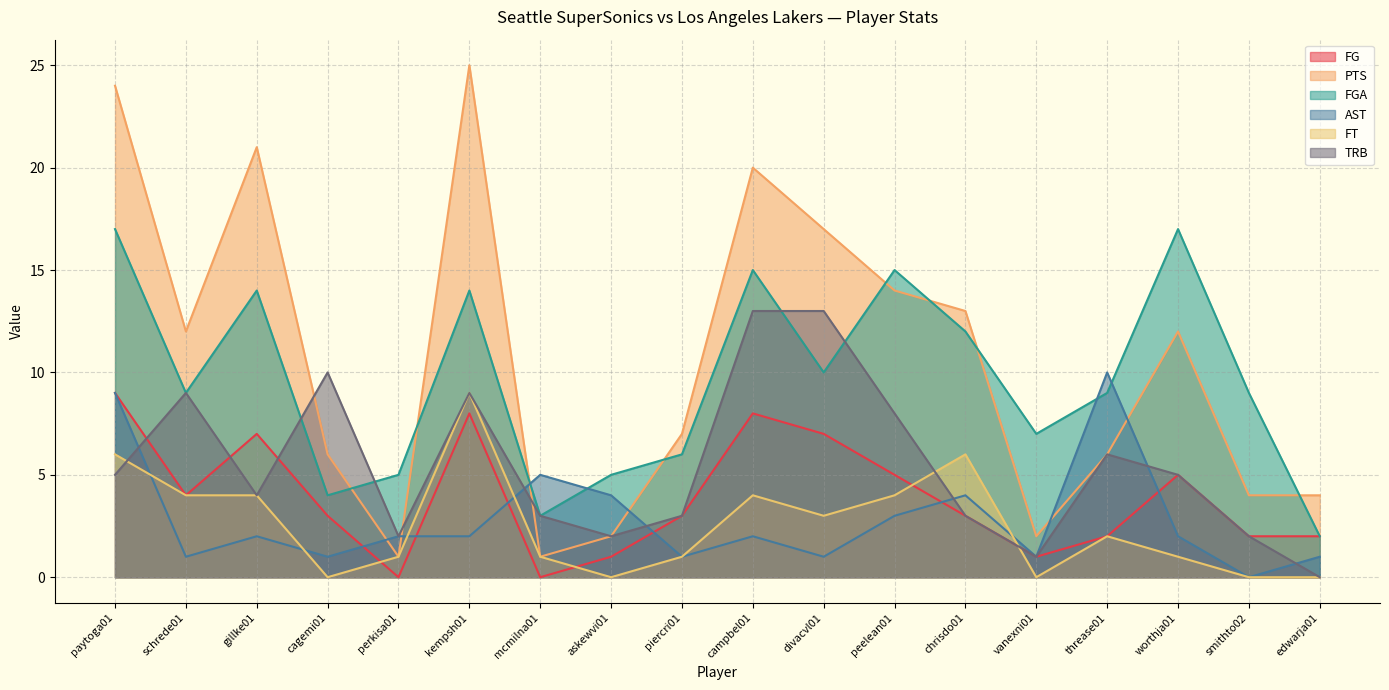

Reading left to right, transcribe all the data shown in this chart.

FG: 9	4	7	3	0	8	0	1	3	8	7	5	3	1	2	5	2	2
PTS: 24	12	21	6	1	25	1	2	7	20	17	14	13	2	6	12	4	4
FGA: 17	9	14	4	5	14	3	5	6	15	10	15	12	7	9	17	9	2
AST: 9	1	2	1	2	2	5	4	1	2	1	3	4	1	10	2	0	1
FT: 6	4	4	0	1	9	1	0	1	4	3	4	6	0	2	1	0	0
TRB: 5	9	4	10	2	9	3	2	3	13	13	8	3	1	6	5	2	0